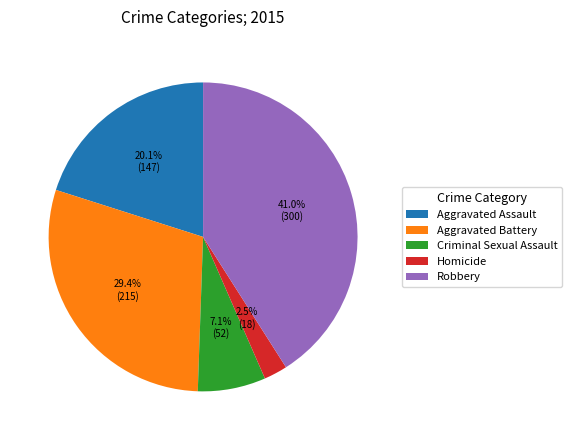

Is there a majority slice in this chart?

No